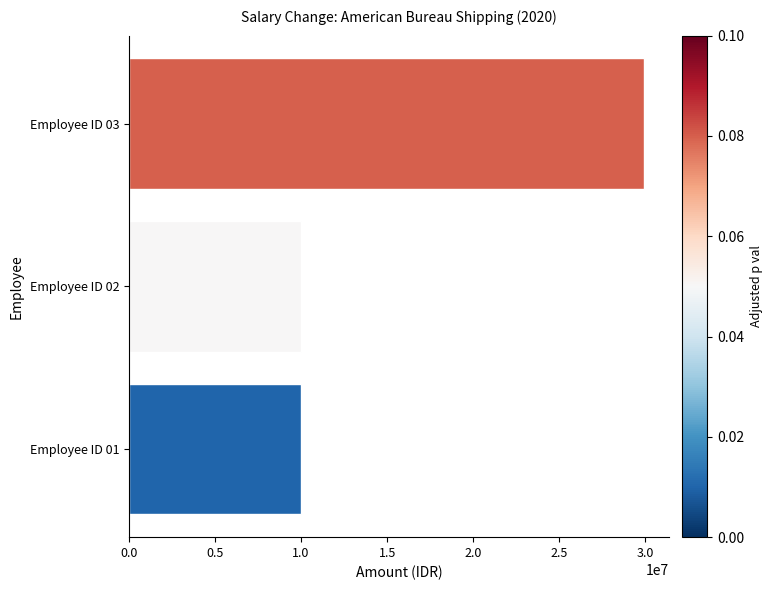

How many values are between 10000000 and 29890148?

3